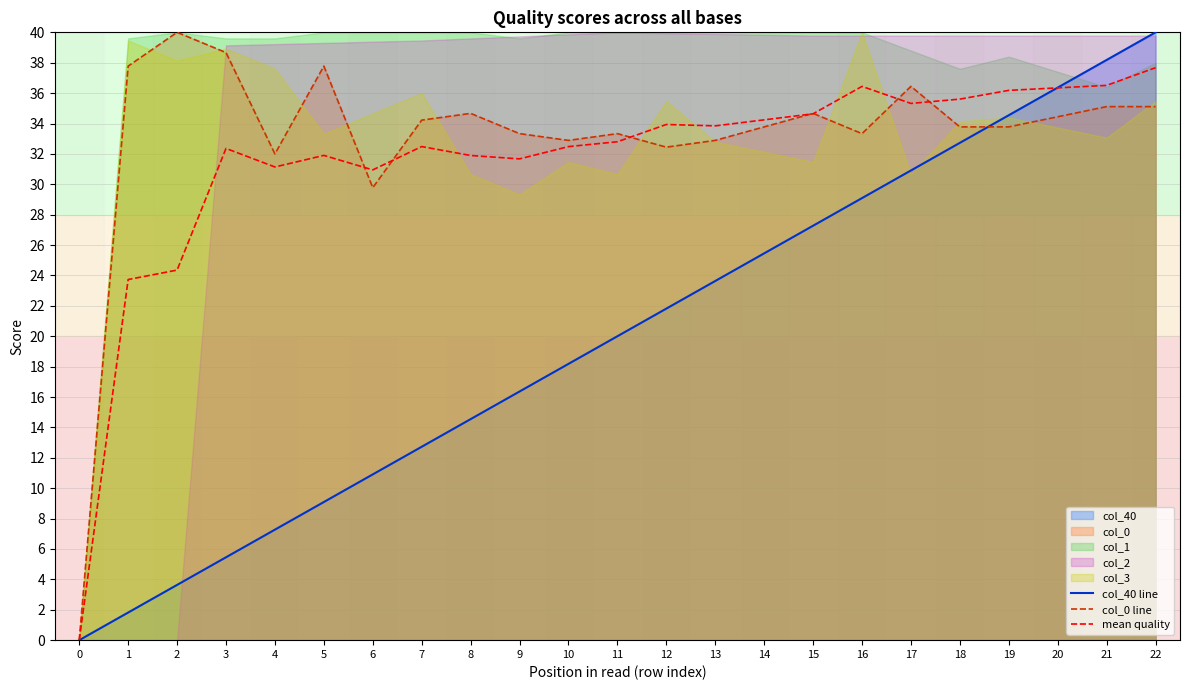

What is the average value of the col_0 line series?

33.1